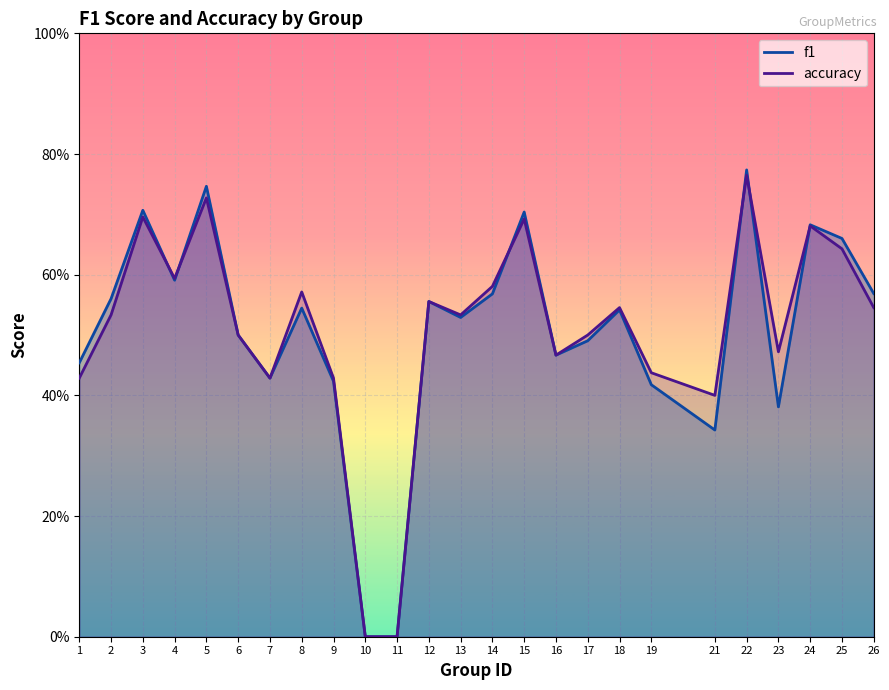

Rank the categories by f1 value from lowest to highest.

10, 11, 21, 23, 19, 9, 7, 1, 16, 17, 6, 13, 18, 8, 12, 2, 14, 26, 4, 25, 24, 15, 3, 5, 22